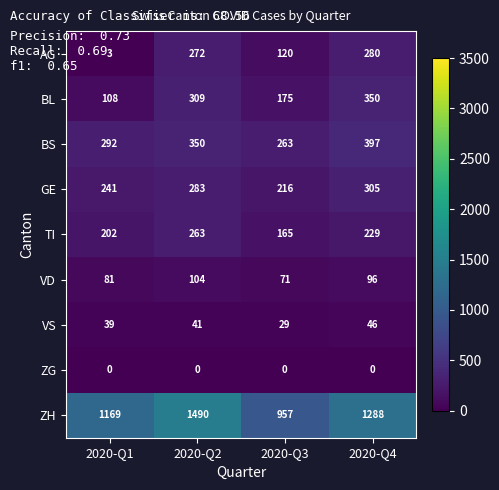

What is the lowest value of the VD series?

71